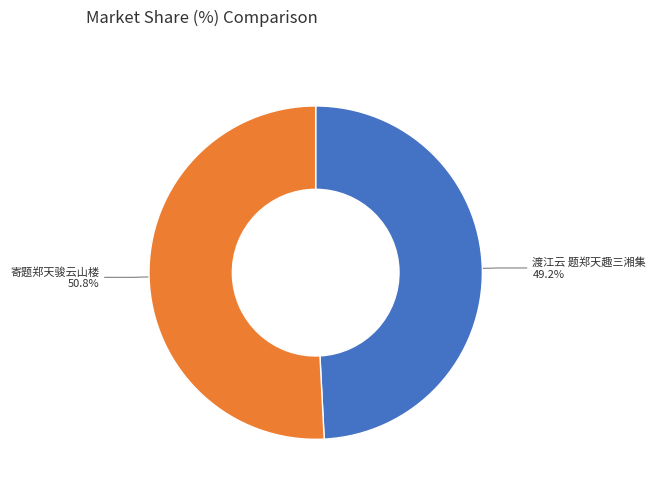

What is the ratio of the value at 寄题郑天骏云山楼 to the value at 渡江云 题郑天趣三湘集?

1.0